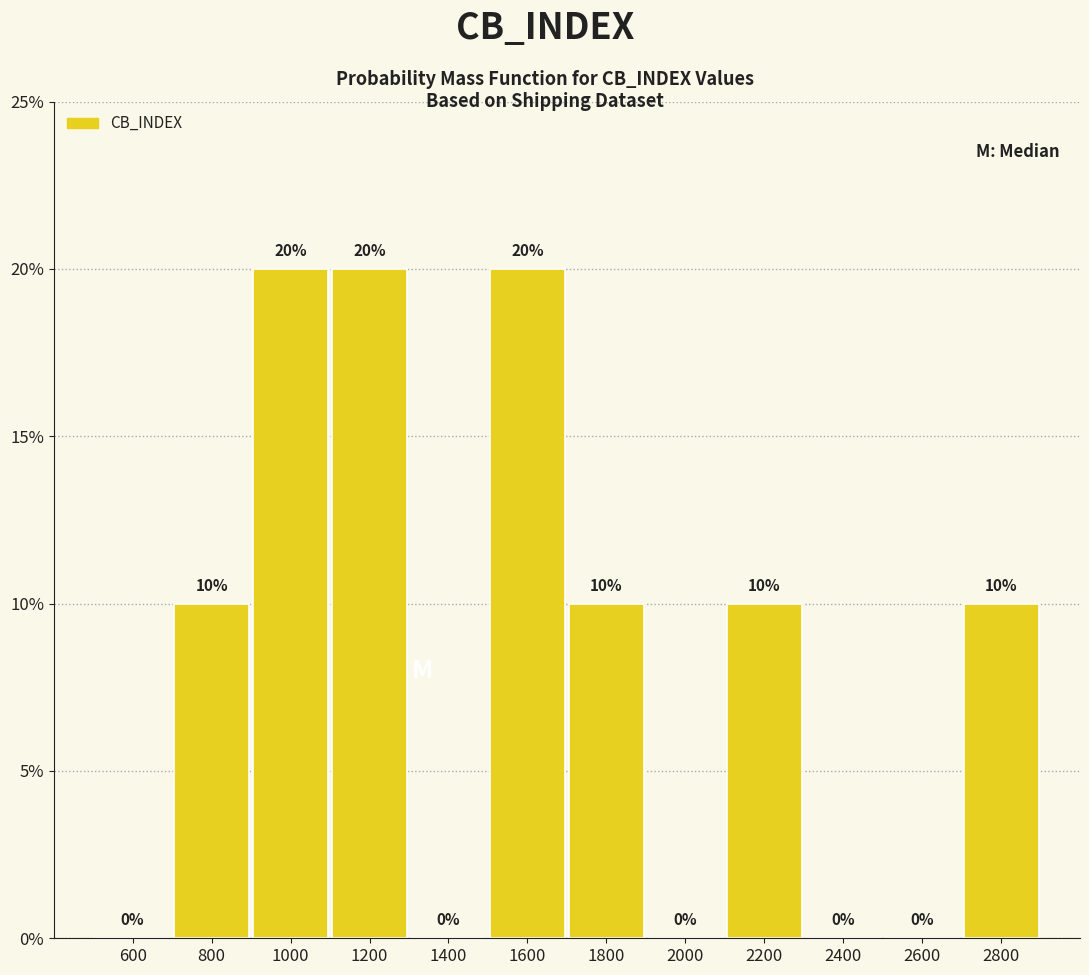

How tall is the bar that spans 2700 to 2900 on the x-axis?

10